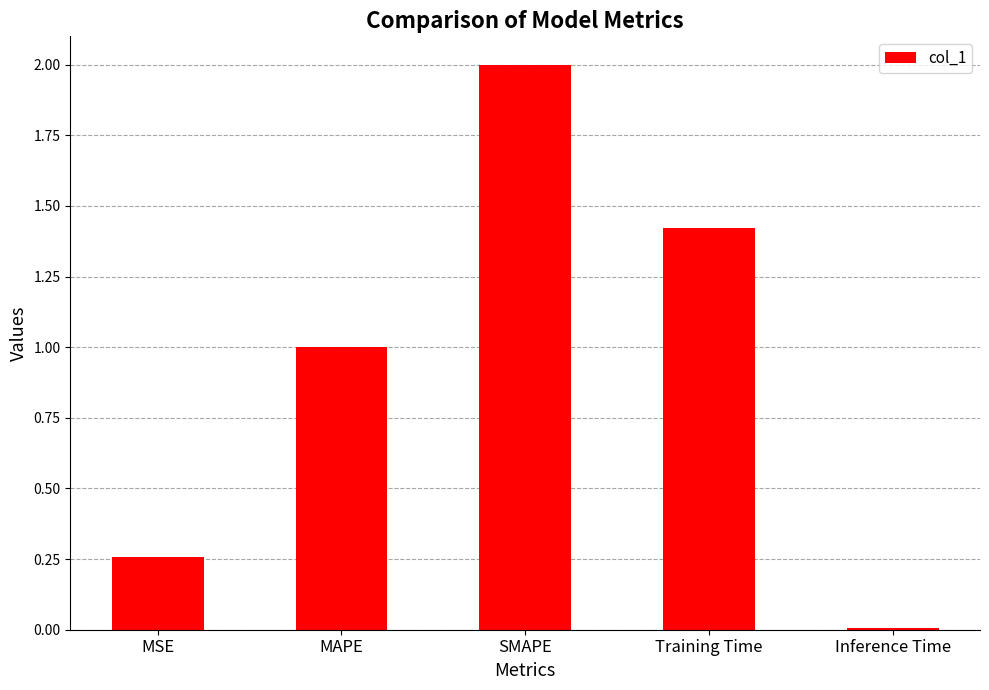

Where does the data first go above 1?

MAPE